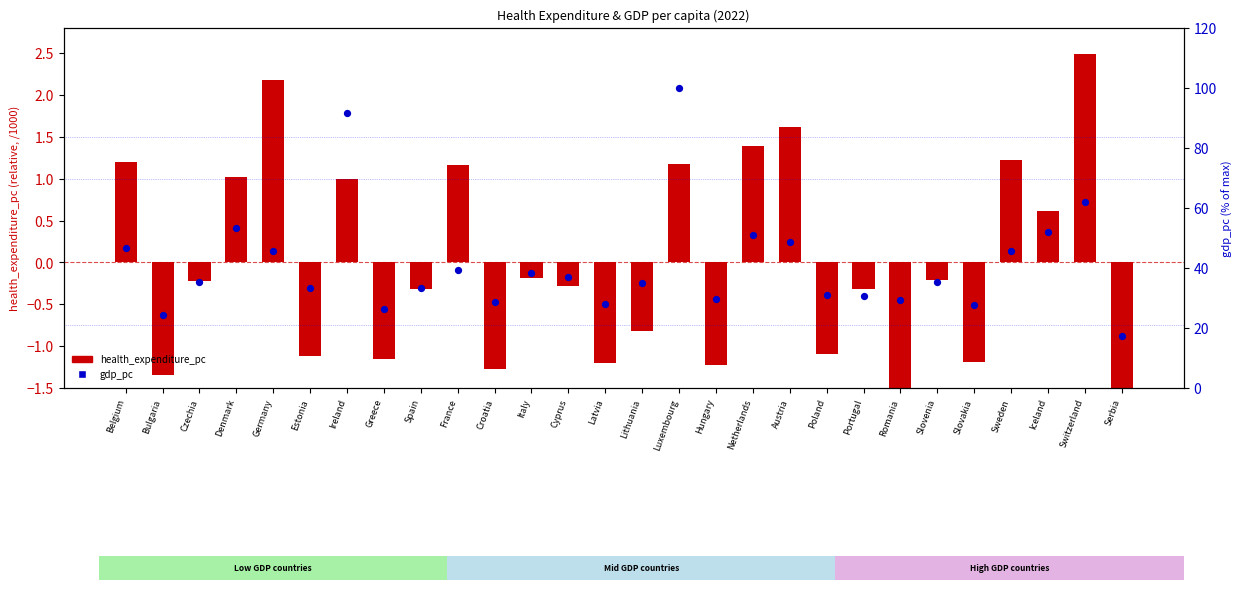

At which category is the sum across all series the highest?

Luxembourg